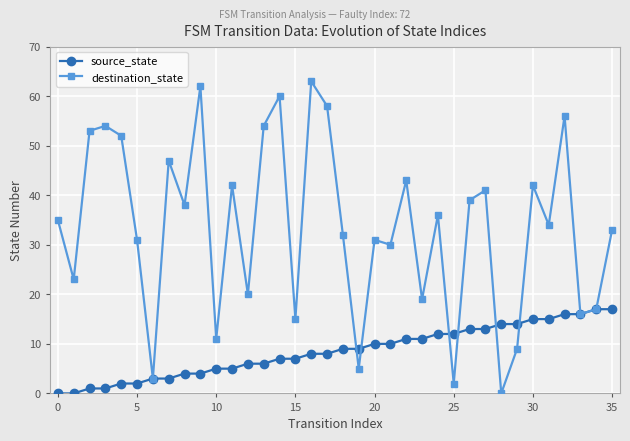

What is the difference between the second highest and second lowest values in the source_state series?

17